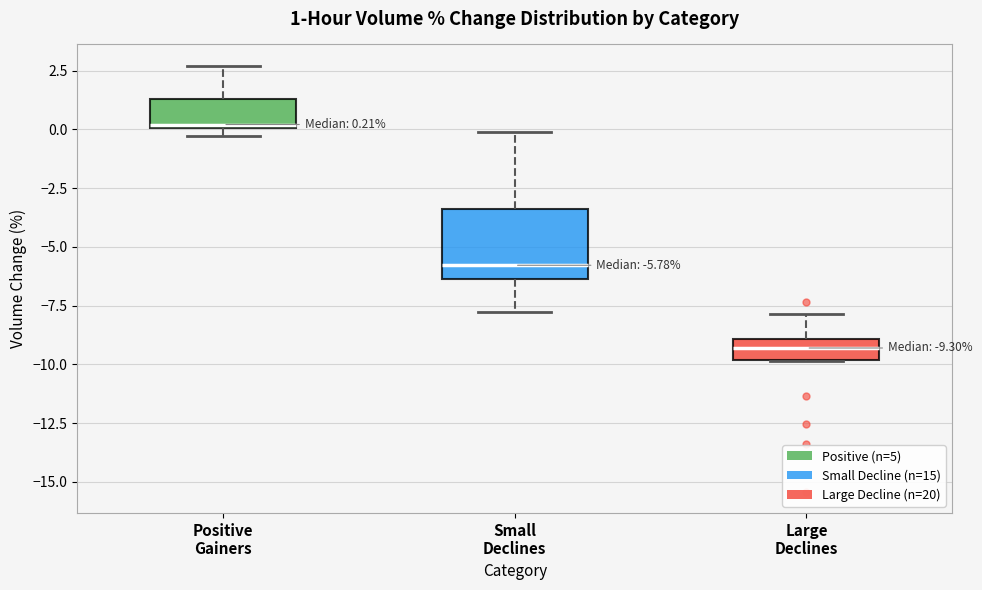

Which box is the tallest, from its lower edge to its upper edge?

Small Declines